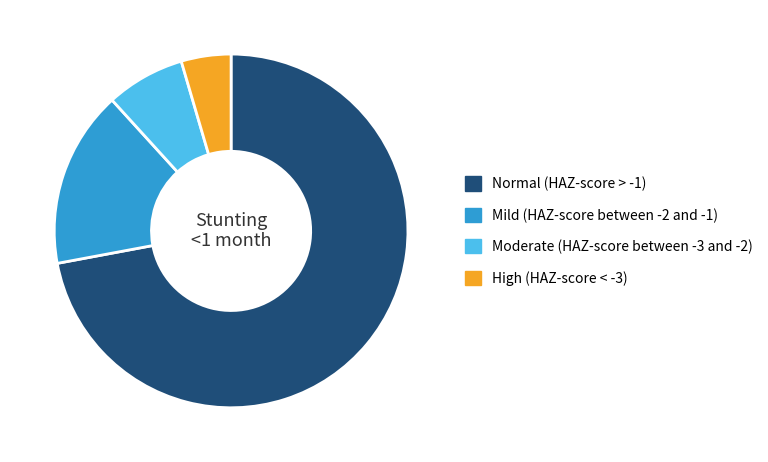

The Normal (HAZ-score > -1) slice represents 72% of the pie. True or false?

True